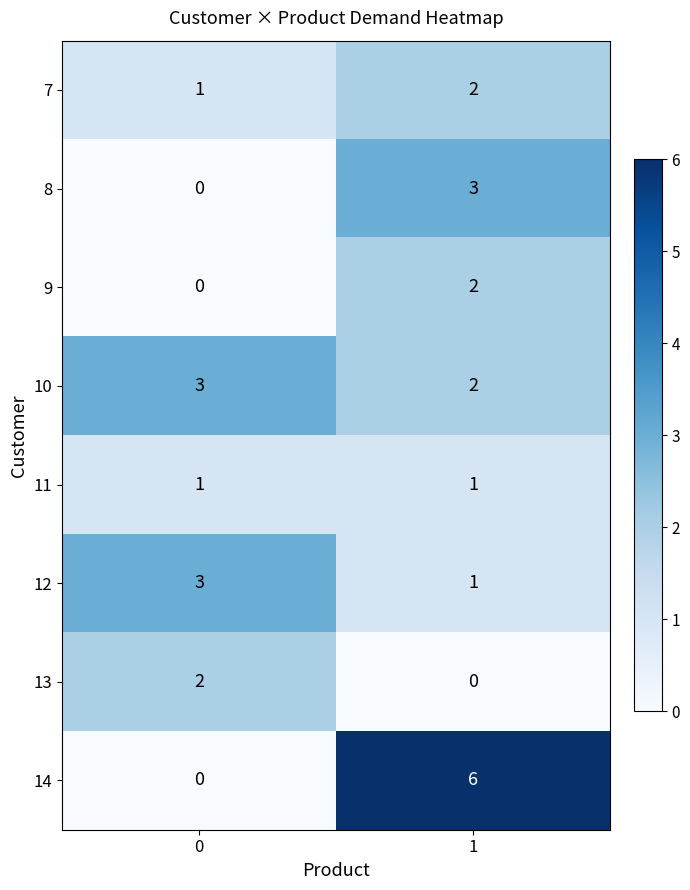

Reading left to right, list all the values displayed in this chart.

7: 1	2
8: 0	3
9: 0	2
10: 3	2
11: 1	1
12: 3	1
13: 2	0
14: 0	6